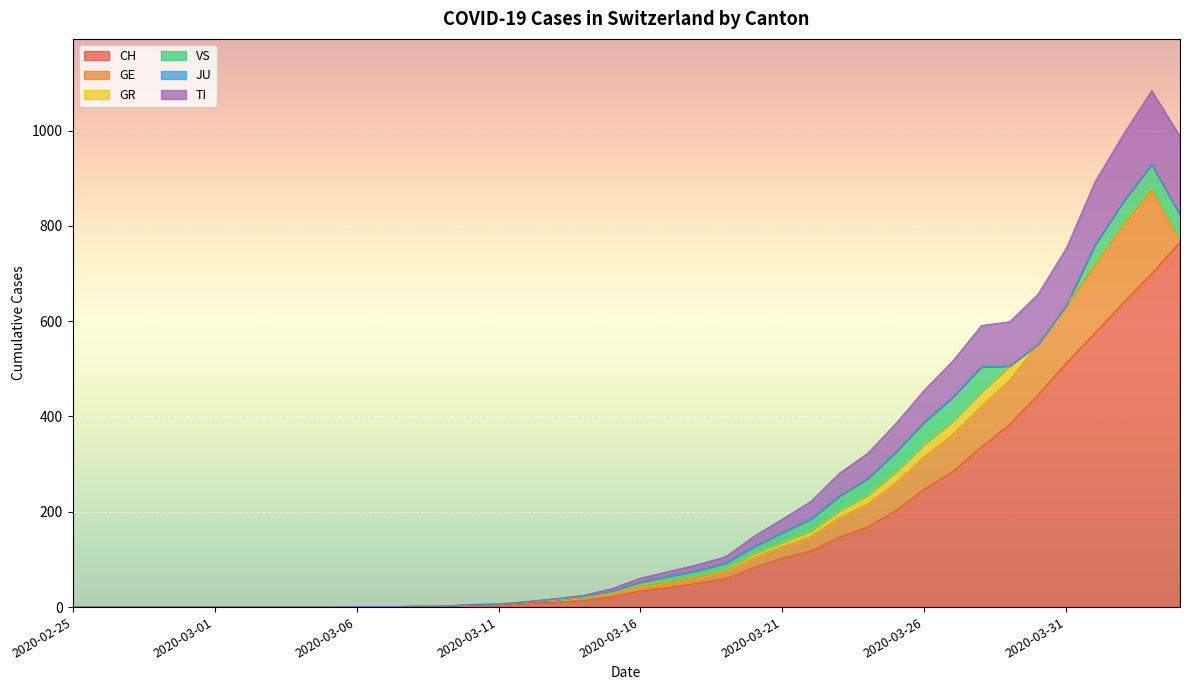

What is the difference between the VS values at 2020-03-06 and 2020-03-21?

21